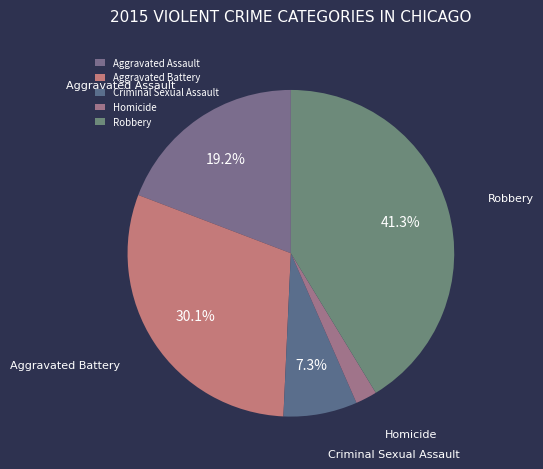

What is the total percentage of Robbery and Criminal Sexual Assault?

48.6%